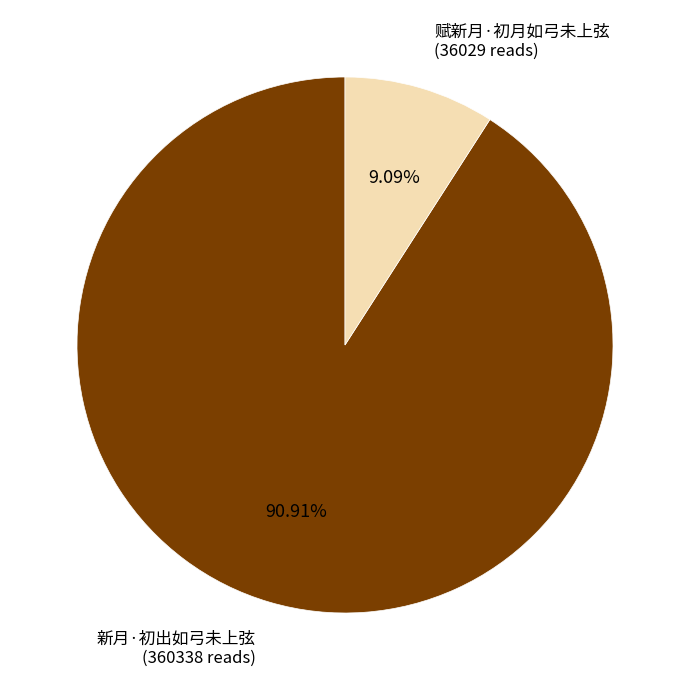

Does 赋新月·初月如弓未上弦 represent more than half of the total?

No